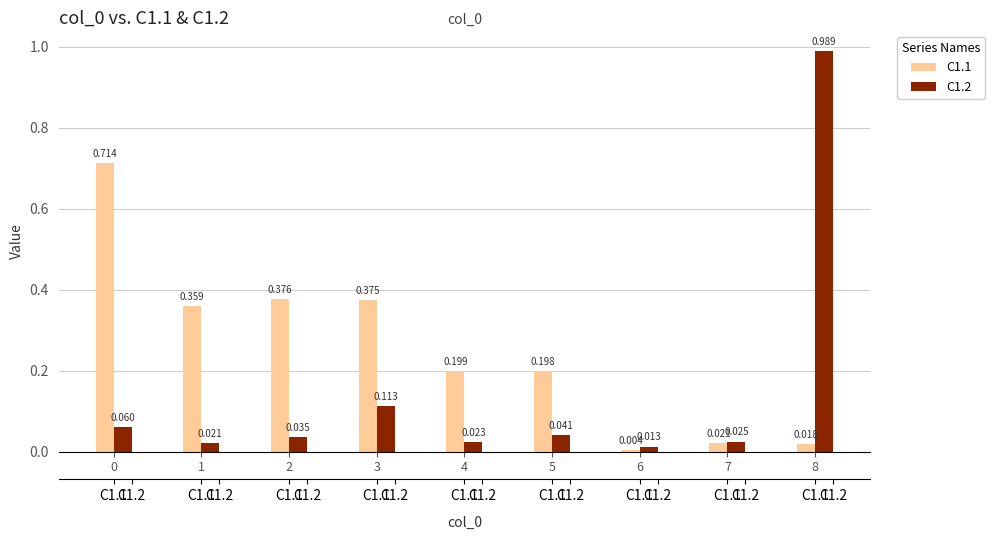

What is the sum of the C1.2 values at 2 and 8?

1.0